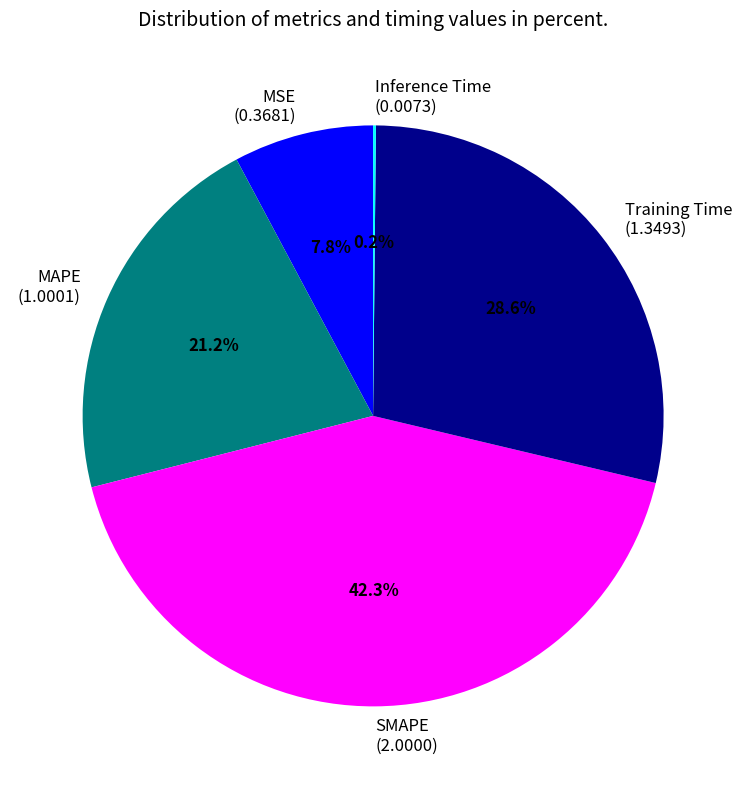

True or false: MSE accounts for 2% of the total.

False